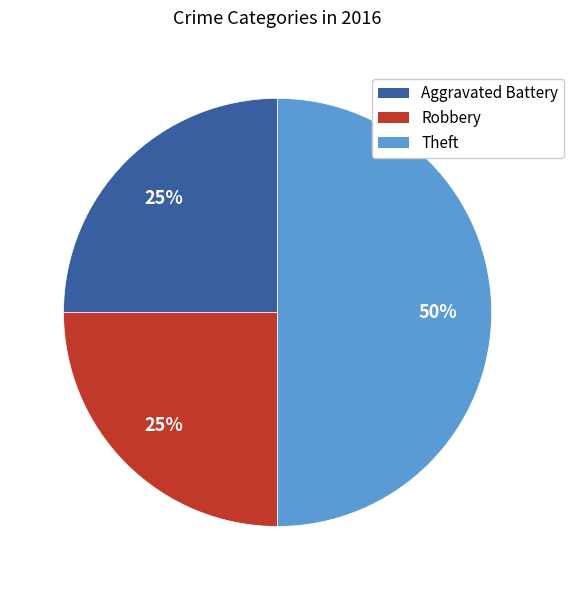

Which slice is the largest?

Theft